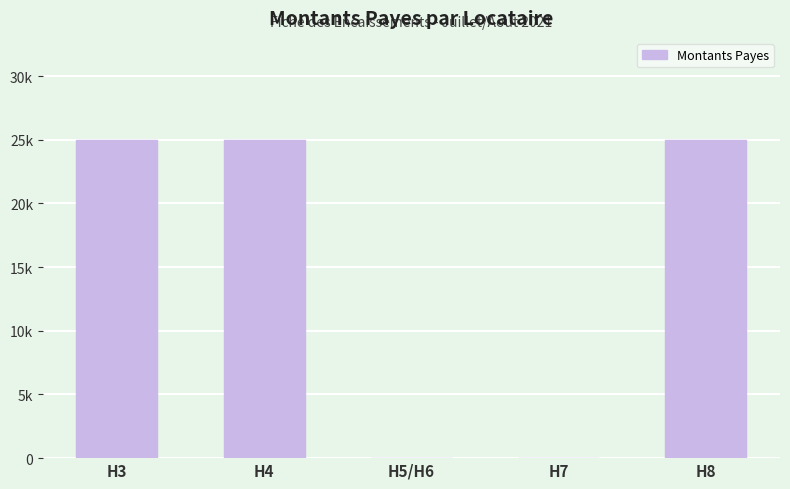

Are the bars grouped side by side (vs. stacked)?

No